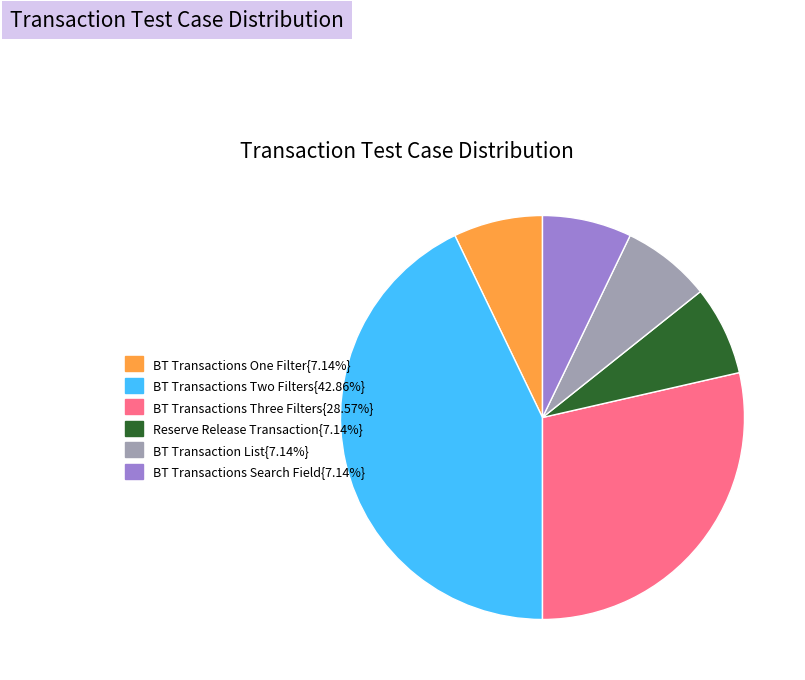

Is there a majority slice in this chart?

No